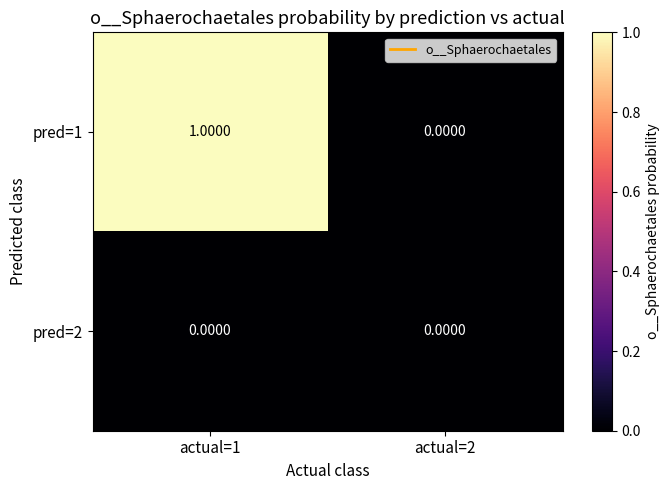

How many distinct data groups are displayed?

2